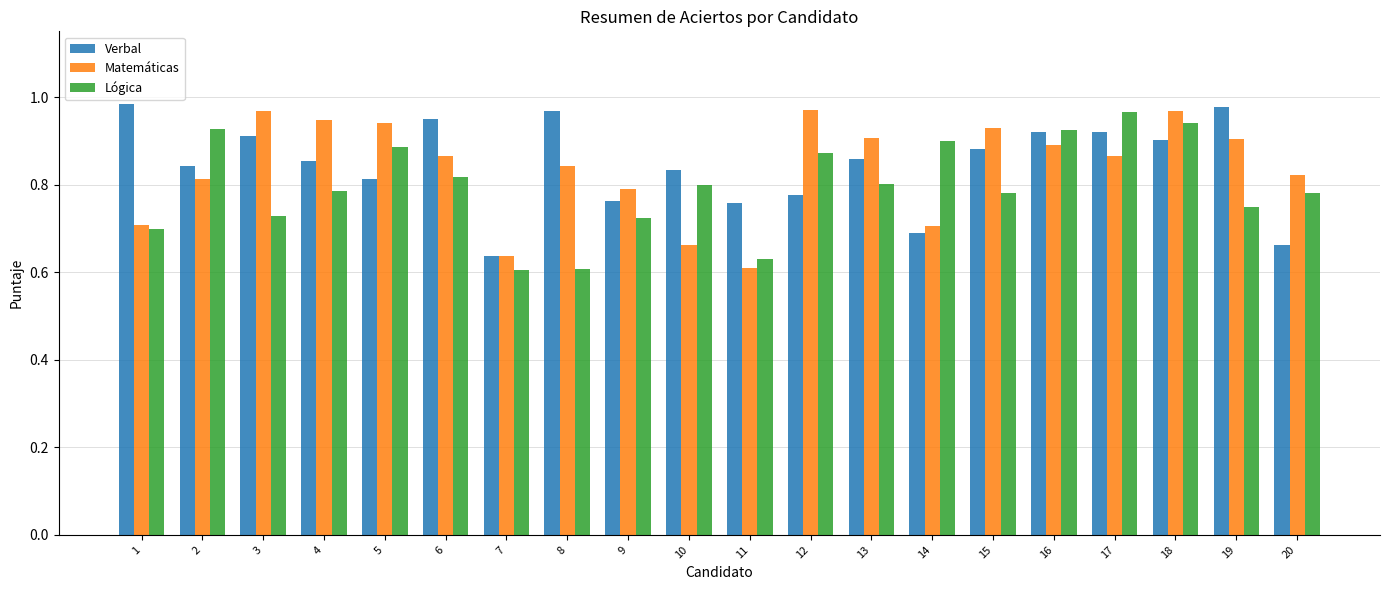

Where is Matemáticas nearest to the value 0?

11